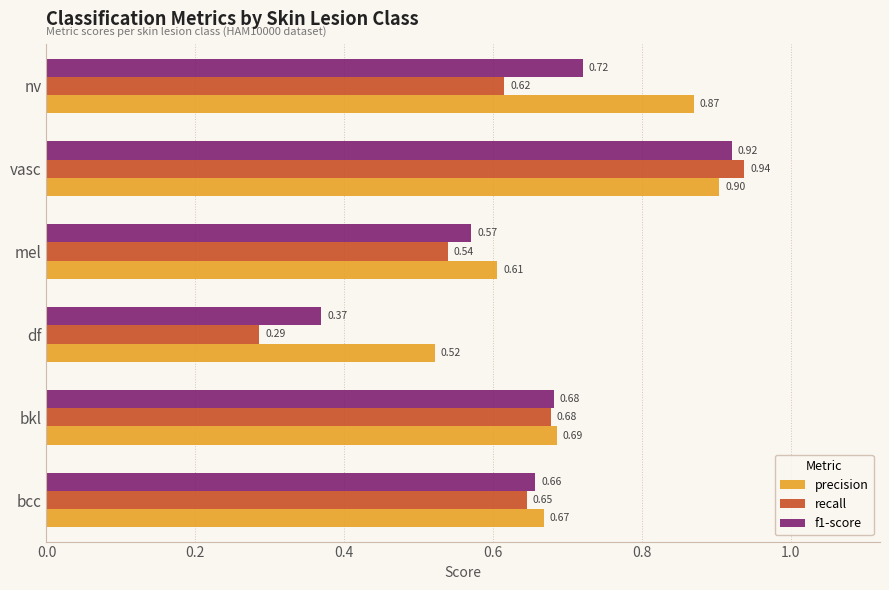

At which category does the chart reach its peak across all series?

vasc